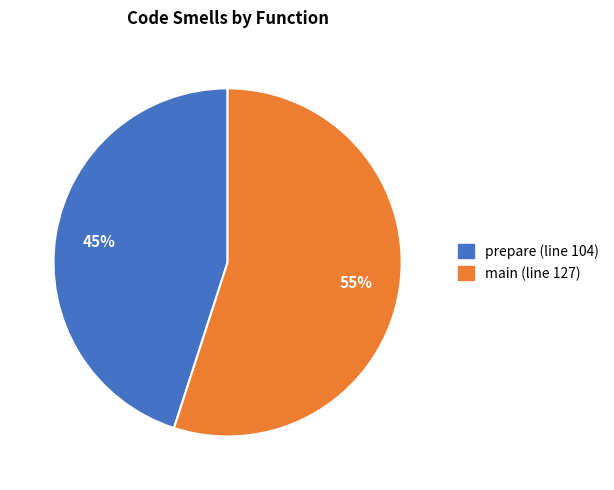

The prepare (line 104) slice represents 34% of the pie. True or false?

False